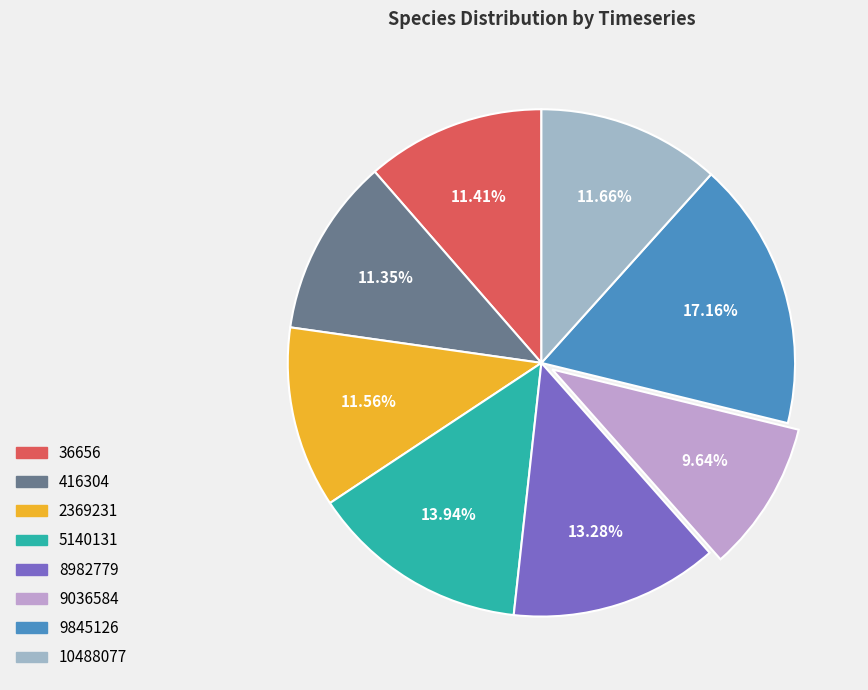

What is the smallest slice in the pie chart?

9036584